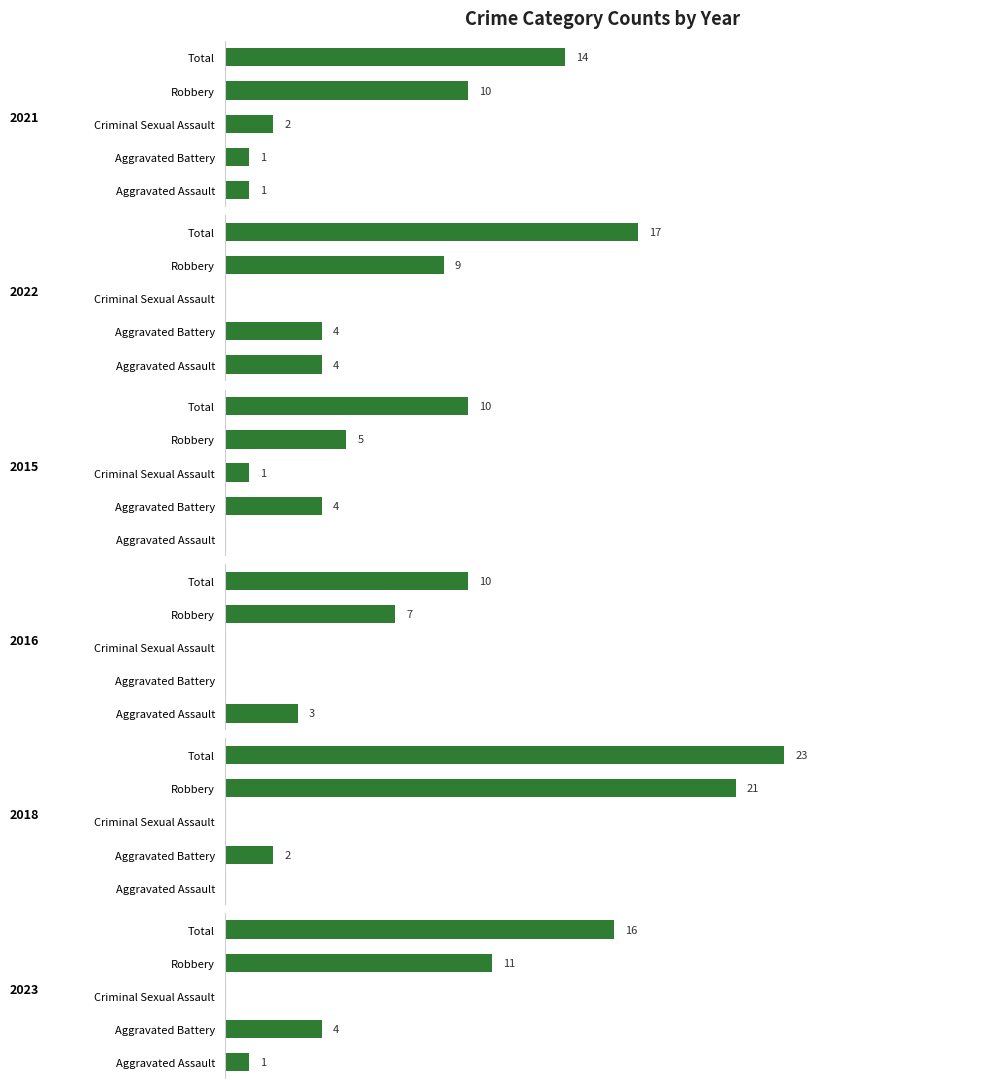

Which category has the highest value in the 2022 series?

Total